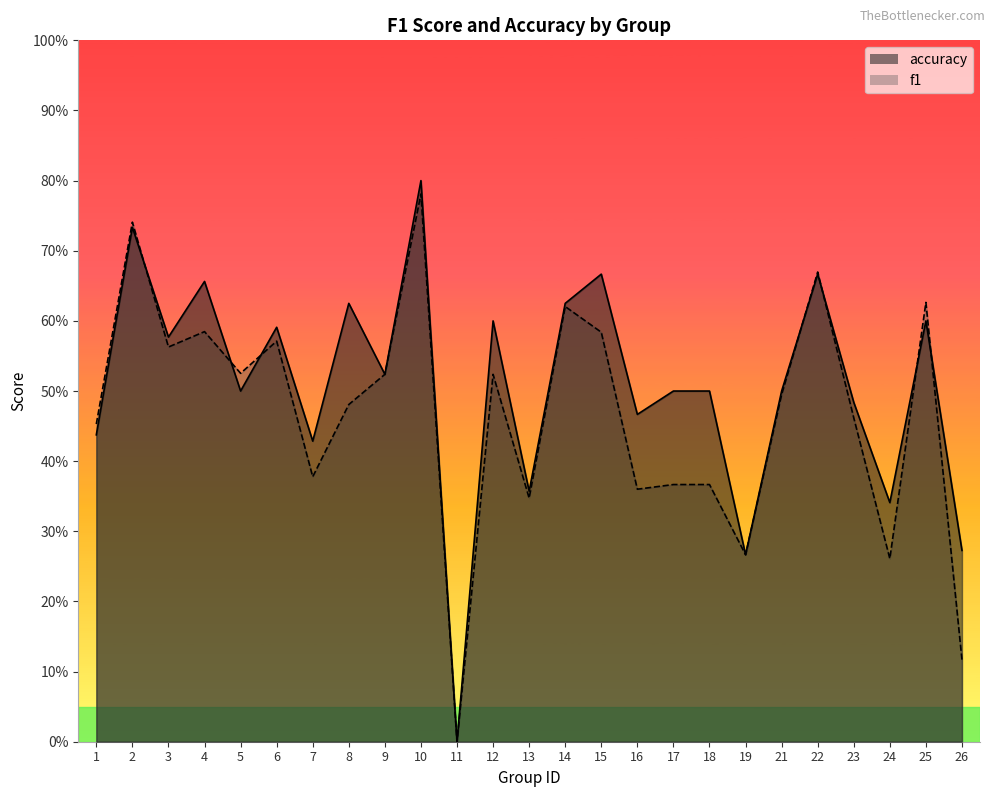

What is the maximum value shown in the chart?

0.8